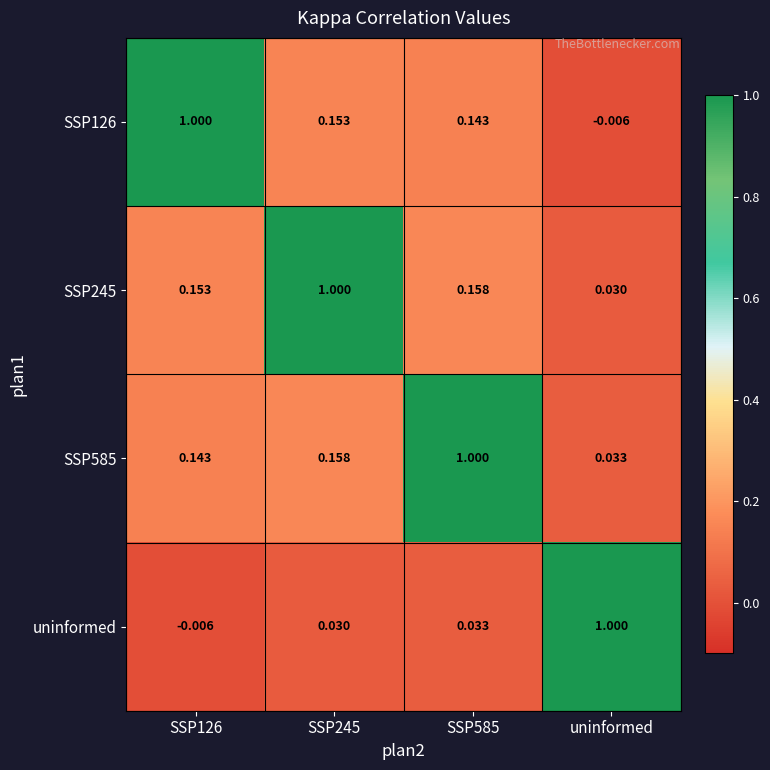

Where is SSP585 nearest to the value 0?

uninformed